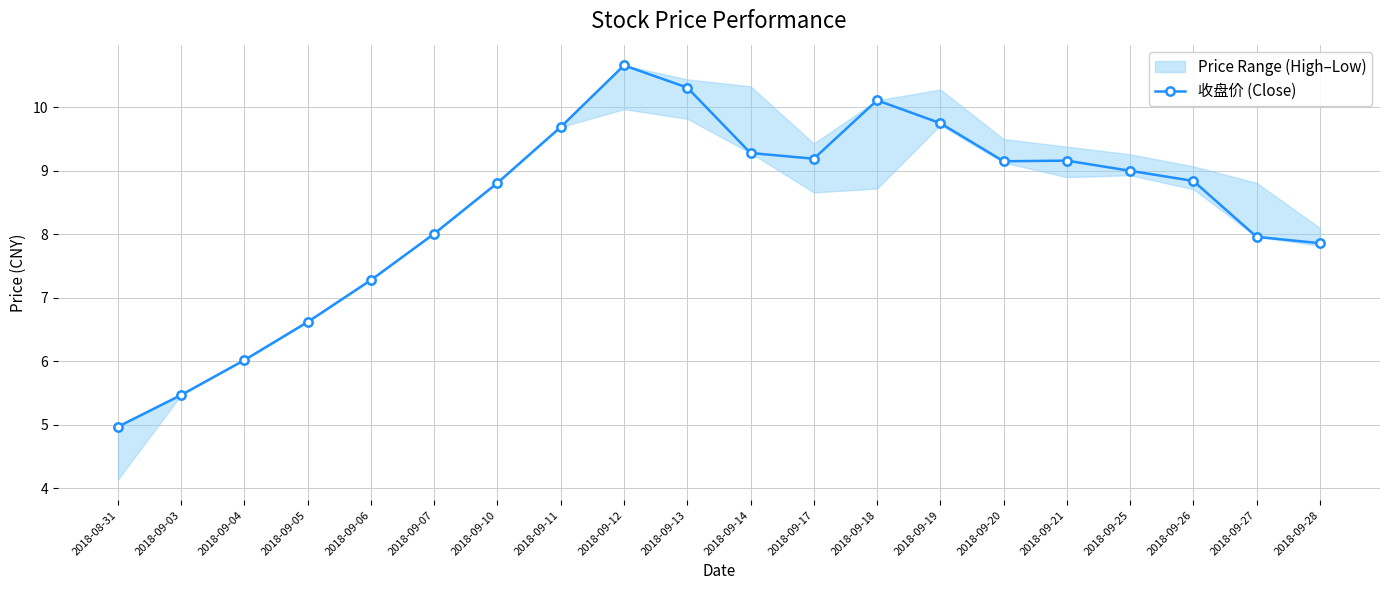

At which category does the chart reach its minimum across all series?

2018-08-31